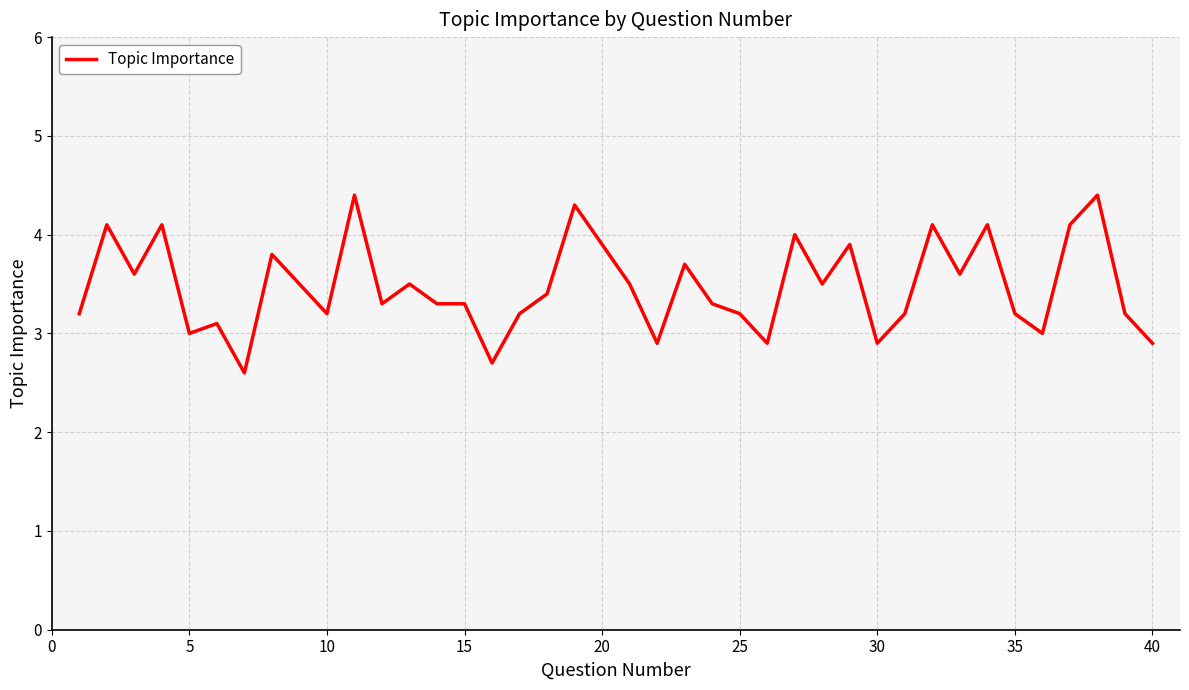

What is the minimum value shown in the chart?

2.6